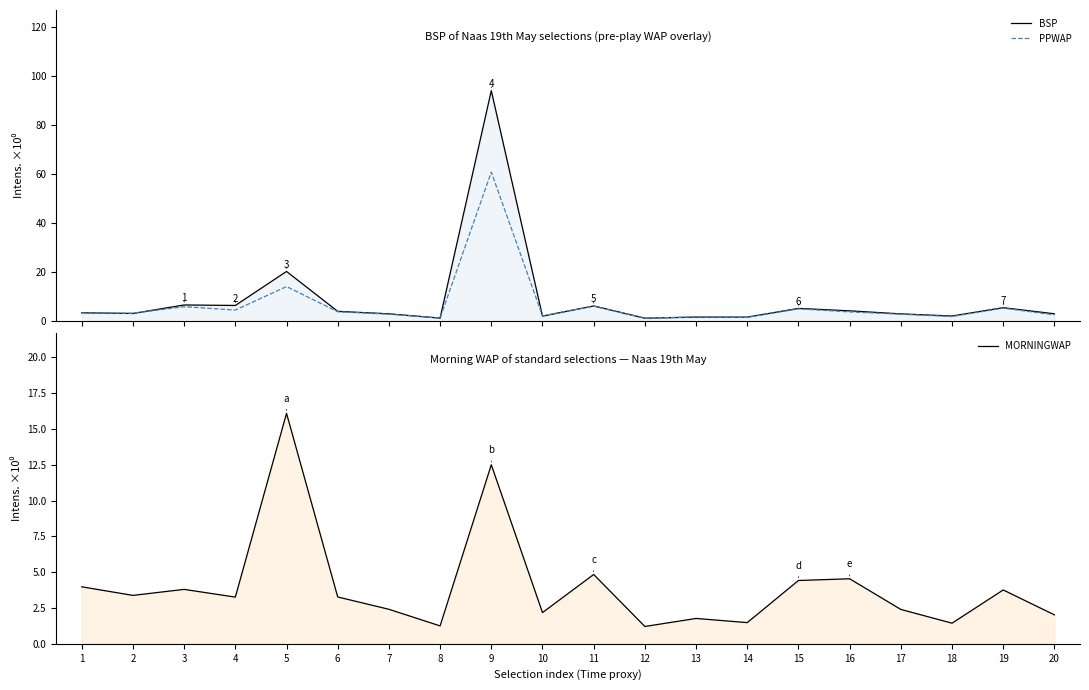

Which has a higher value, 19 or 20?

19